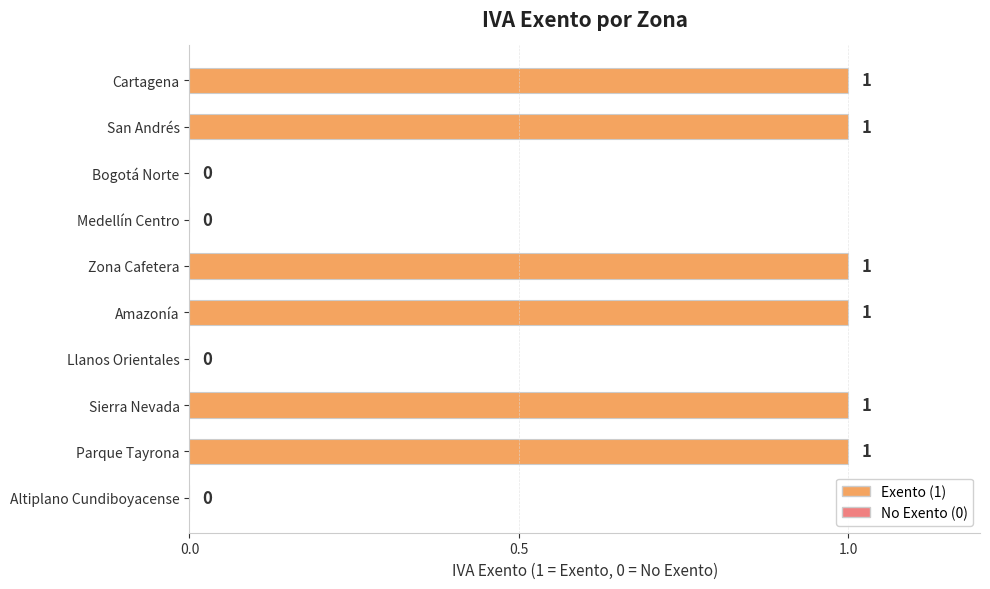

How many values are between 0 and 1?

10